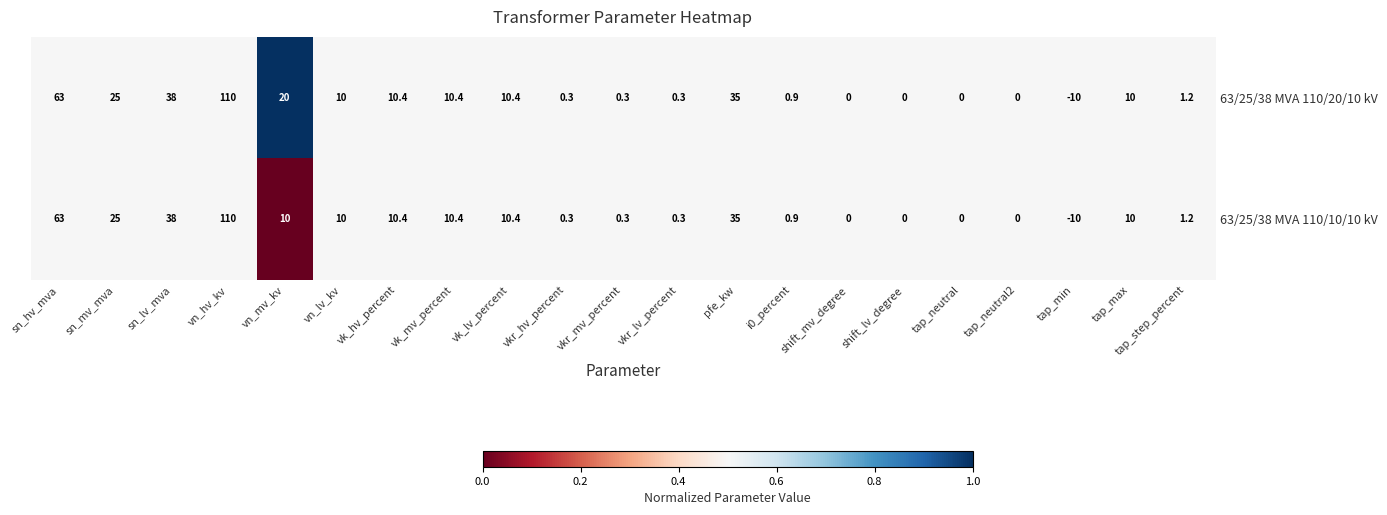

Where does the 63/25/38 MVA 110/20/10 kV series first go above 10?

sn_hv_mva